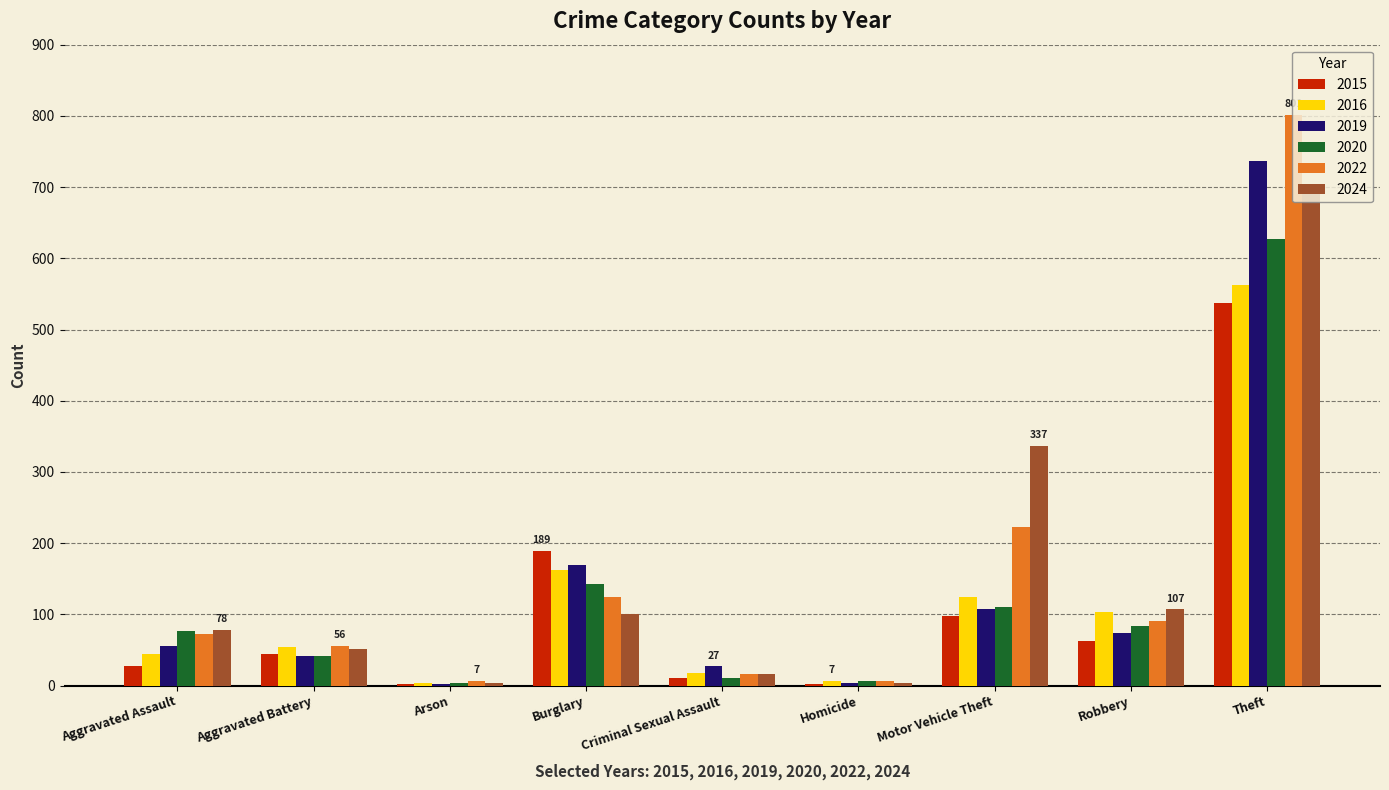

The value of 2024 at Theft is 704. True or false?

True